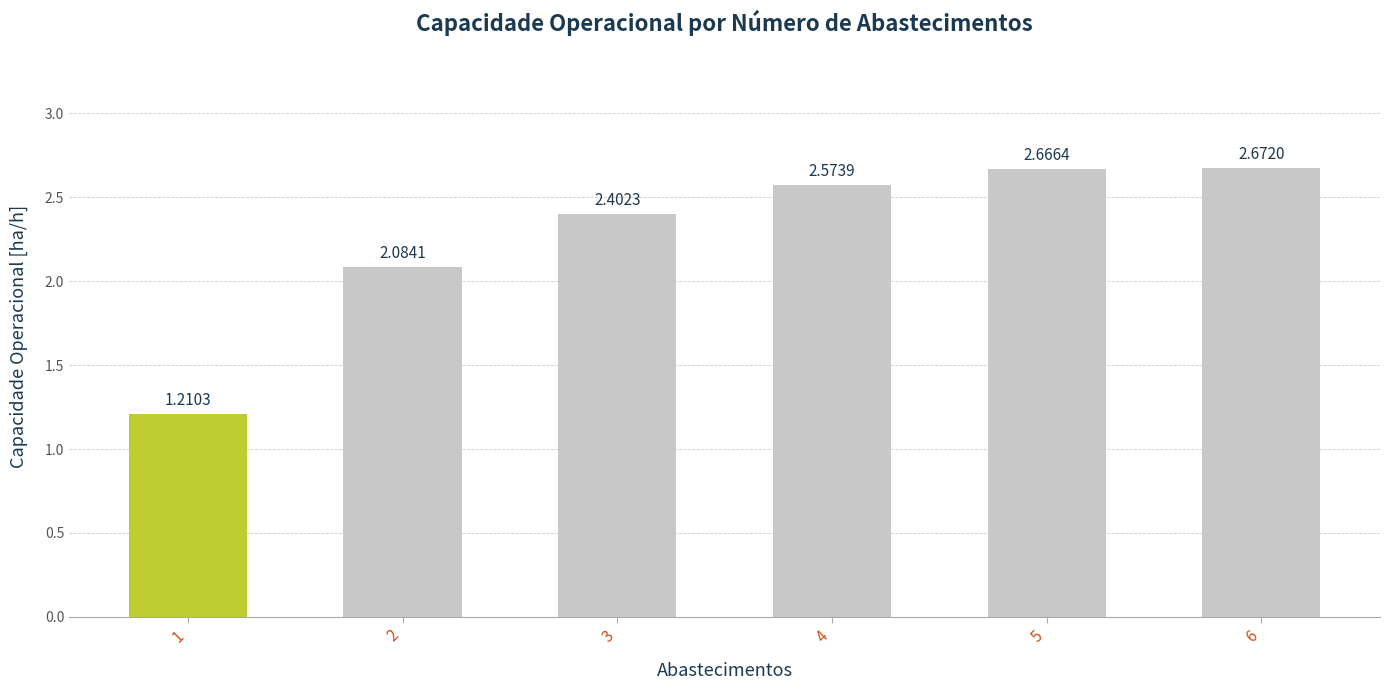

What is the change in value from 1 to 2?

+0.9